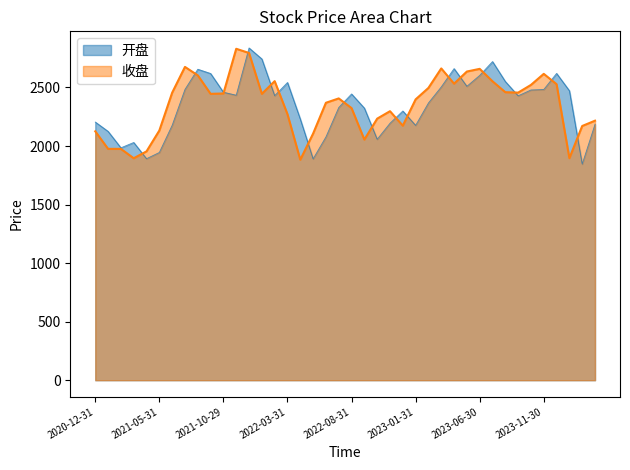

What are all the series names shown in the legend?

开盘, 收盘